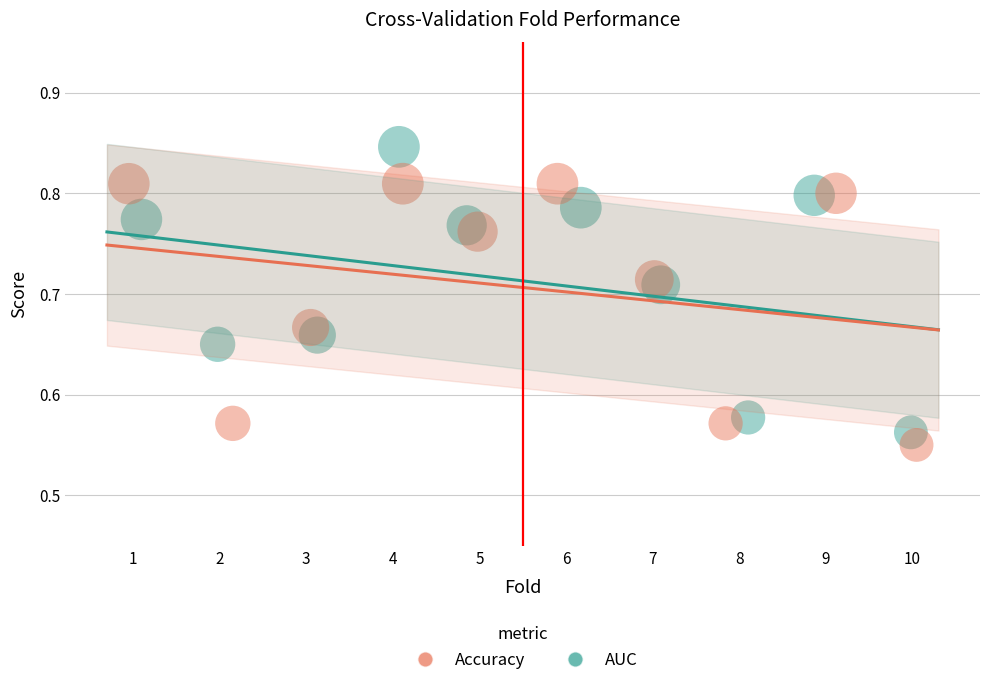

Which series contains the highest Y value?

AUC